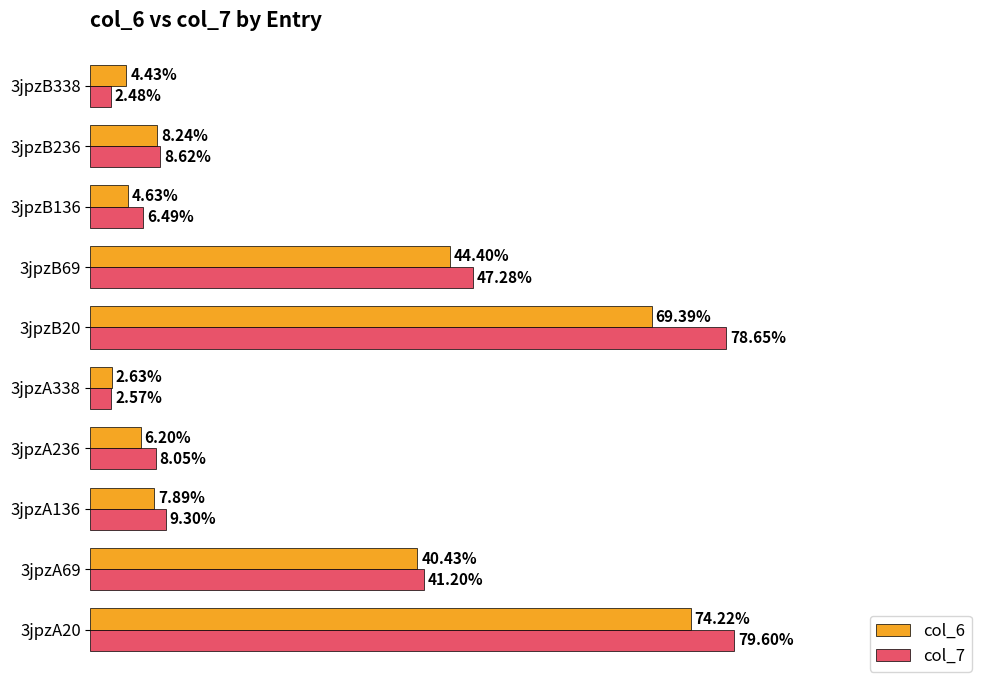

Rank the series by their maximum value, from lowest to highest.

col_6, col_7